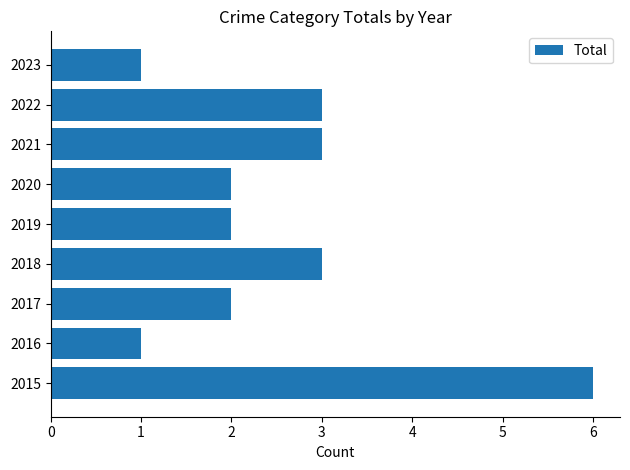

What is the sum of all values?

23